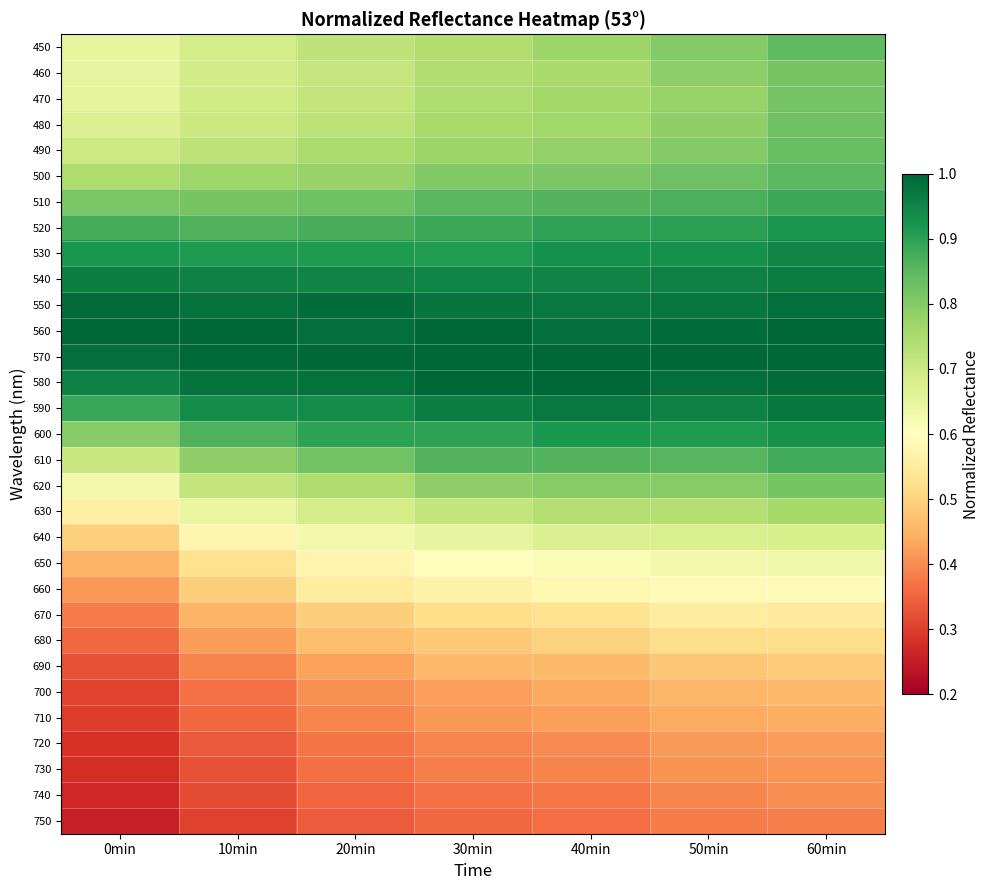

Reading right to left, transcribe all the data shown in this chart.

450: 60min=0.8	50min=0.8	40min=0.8	30min=0.7	20min=0.7	10min=0.7	0min=0.6
460: 60min=0.8	50min=0.8	40min=0.8	30min=0.7	20min=0.7	10min=0.7	0min=0.6
470: 60min=0.8	50min=0.8	40min=0.8	30min=0.7	20min=0.7	10min=0.7	0min=0.7
480: 60min=0.8	50min=0.8	40min=0.8	30min=0.8	20min=0.7	10min=0.7	0min=0.7
490: 60min=0.8	50min=0.8	40min=0.8	30min=0.8	20min=0.7	10min=0.7	0min=0.7
500: 60min=0.8	50min=0.8	40min=0.8	30min=0.8	20min=0.8	10min=0.8	0min=0.7
510: 60min=0.9	50min=0.9	40min=0.9	30min=0.9	20min=0.8	10min=0.8	0min=0.8
520: 60min=0.9	50min=0.9	40min=0.9	30min=0.9	20min=0.9	10min=0.9	0min=0.9
530: 60min=0.9	50min=0.9	40min=0.9	30min=0.9	20min=0.9	10min=0.9	0min=0.9
540: 60min=1.0	50min=1.0	40min=1.0	30min=0.9	20min=1.0	10min=1.0	0min=1.0
550: 60min=1.0	50min=1.0	40min=1.0	30min=1.0	20min=1.0	10min=1.0	0min=1.0
560: 60min=1.0	50min=1.0	40min=1.0	30min=1.0	20min=1.0	10min=1.0	0min=1.0
570: 60min=1.0	50min=1.0	40min=1.0	30min=1.0	20min=1.0	10min=1.0	0min=1.0
580: 60min=1.0	50min=1.0	40min=1.0	30min=1.0	20min=1.0	10min=1.0	0min=1.0
590: 60min=1.0	50min=1.0	40min=1.0	30min=1.0	20min=0.9	10min=0.9	0min=0.9
600: 60min=0.9	50min=0.9	40min=0.9	30min=0.9	20min=0.9	10min=0.9	0min=0.8
610: 60min=0.9	50min=0.9	40min=0.9	30min=0.9	20min=0.8	10min=0.8	0min=0.7
620: 60min=0.8	50min=0.8	40min=0.8	30min=0.8	20min=0.7	10min=0.7	0min=0.6
630: 60min=0.8	50min=0.7	40min=0.7	30min=0.7	20min=0.7	10min=0.6	0min=0.6
640: 60min=0.7	50min=0.7	40min=0.7	30min=0.6	20min=0.6	10min=0.6	0min=0.5
650: 60min=0.6	50min=0.6	40min=0.6	30min=0.6	20min=0.6	10min=0.5	0min=0.4
660: 60min=0.6	50min=0.6	40min=0.6	30min=0.6	20min=0.6	10min=0.5	0min=0.4
670: 60min=0.5	50min=0.6	40min=0.5	30min=0.5	20min=0.5	10min=0.5	0min=0.4
680: 60min=0.5	50min=0.5	40min=0.5	30min=0.5	20min=0.5	10min=0.4	0min=0.4
690: 60min=0.5	50min=0.5	40min=0.5	30min=0.5	20min=0.4	10min=0.4	0min=0.3
700: 60min=0.5	50min=0.5	40min=0.4	30min=0.4	20min=0.4	10min=0.4	0min=0.3
710: 60min=0.4	50min=0.4	40min=0.4	30min=0.4	20min=0.4	10min=0.4	0min=0.3
720: 60min=0.4	50min=0.4	40min=0.4	30min=0.4	20min=0.4	10min=0.3	0min=0.3
730: 60min=0.4	50min=0.4	40min=0.4	30min=0.4	20min=0.4	10min=0.3	0min=0.3
740: 60min=0.4	50min=0.4	40min=0.4	30min=0.4	20min=0.4	10min=0.3	0min=0.3
750: 60min=0.4	50min=0.4	40min=0.4	30min=0.4	20min=0.3	10min=0.3	0min=0.3